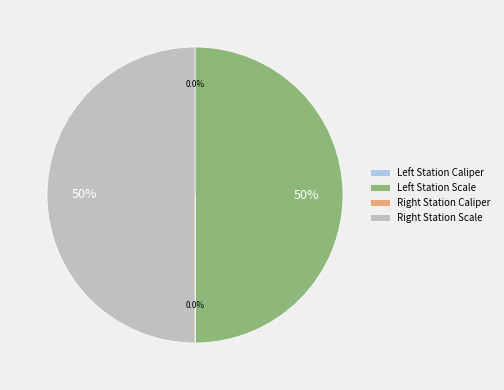

How many segments does this pie chart have?

4